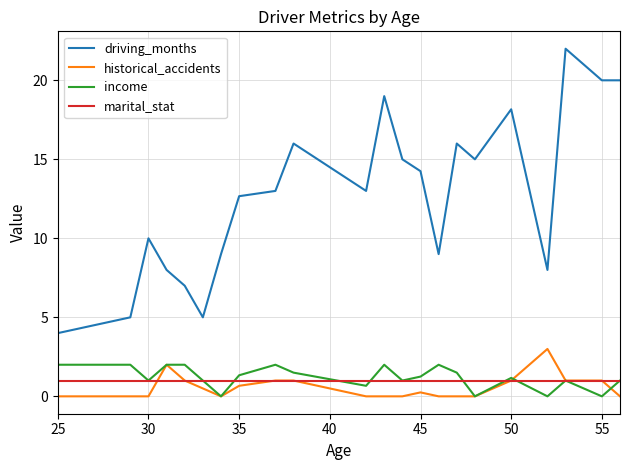

True or false: marital_stat and driving_months intersect in this chart.

False